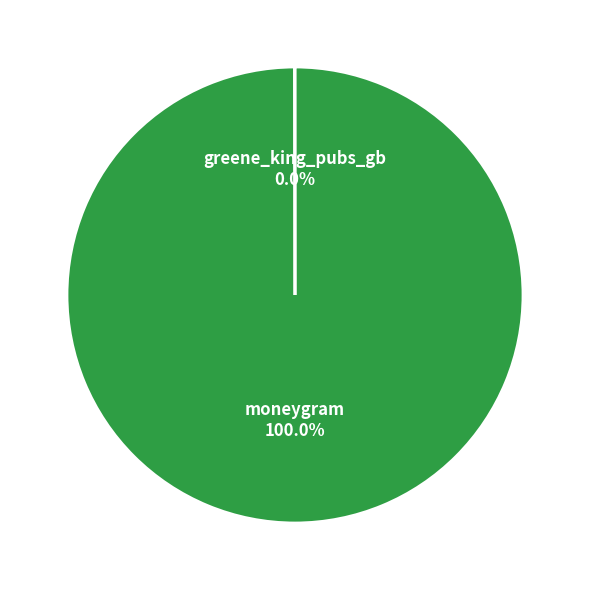

Which slice represents more than half of the pie?

moneygram